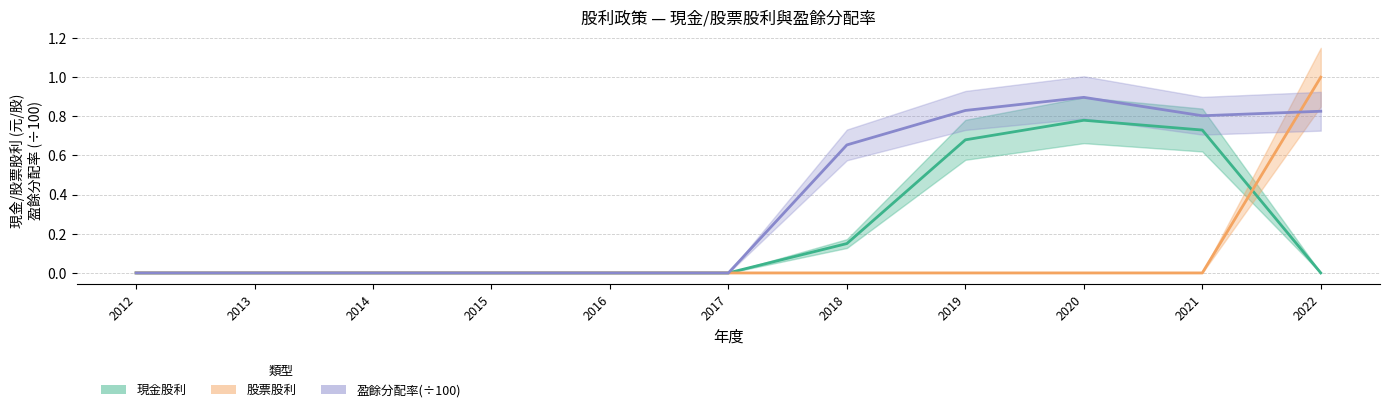

At which label is 盈餘分配率(配息) closest to 0?

2012